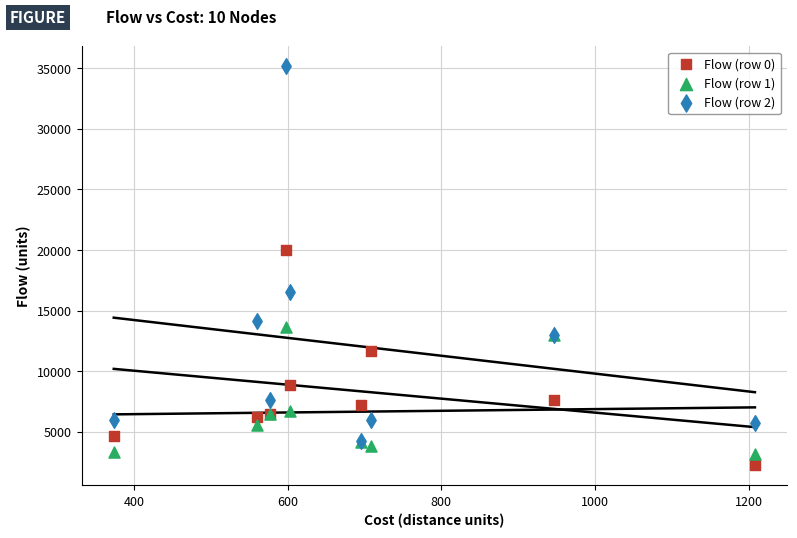

In the Flow (row 1) series, what Y value is closest to 8447?

6699